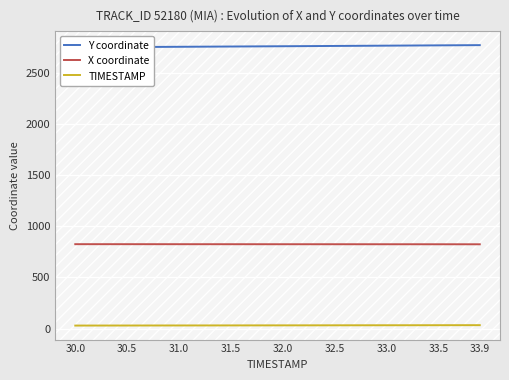

What is the maximum value for X coordinate?

825.7